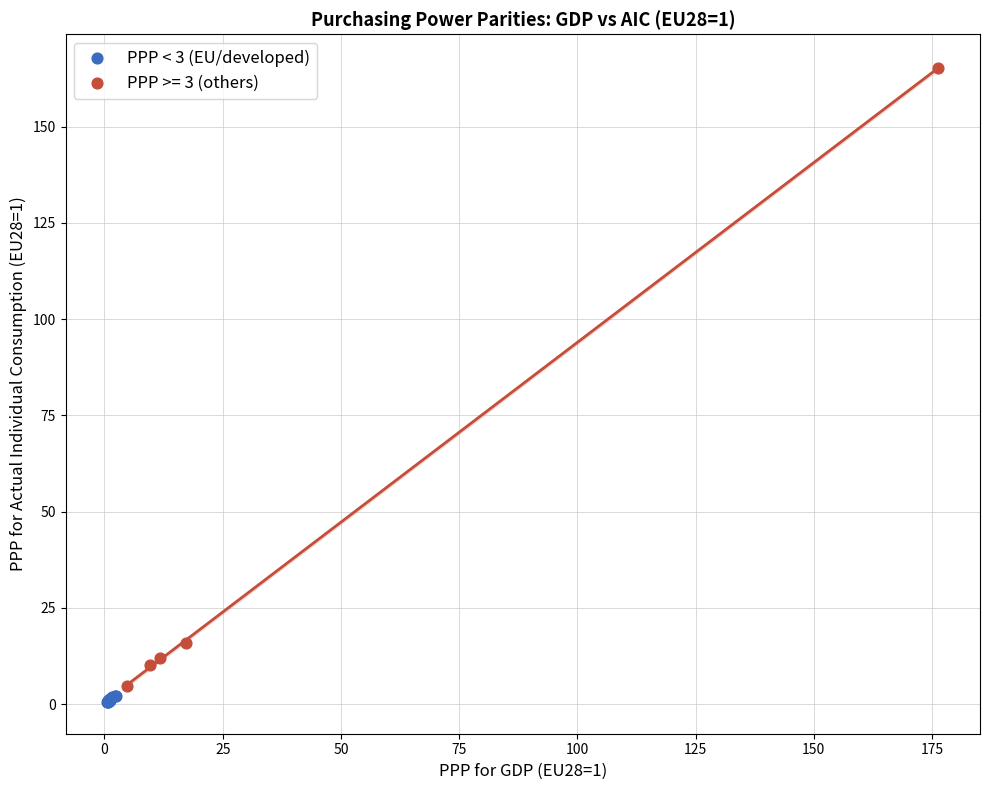

Which series contains the highest Y value?

PPP >= 3 (others)